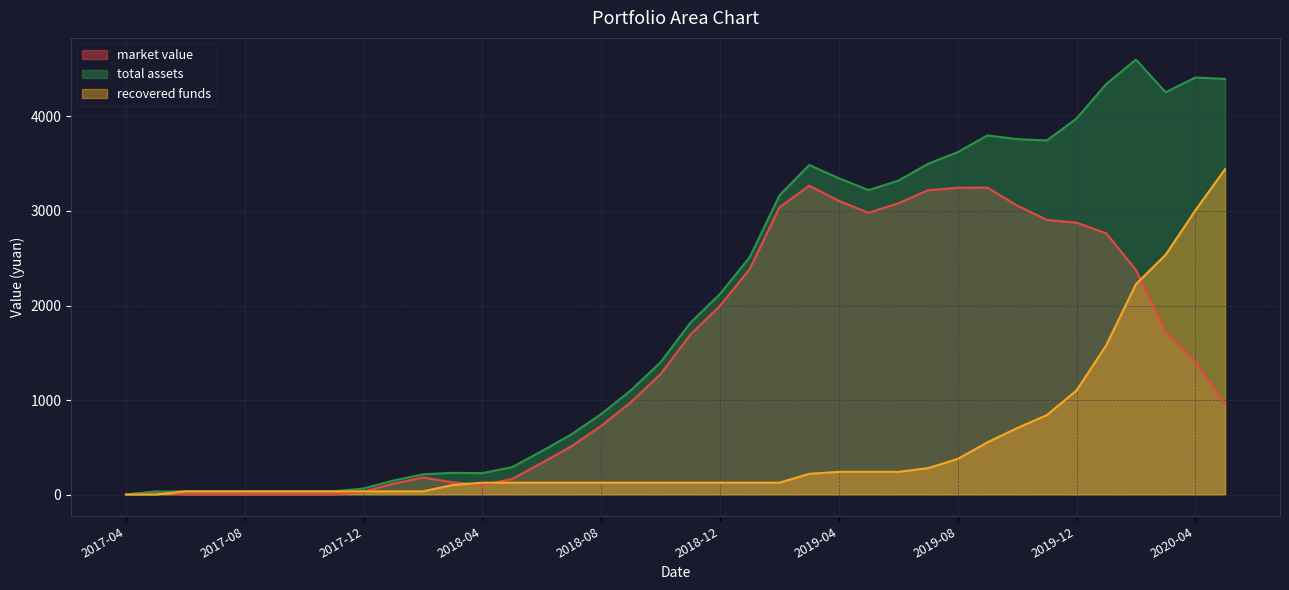

At how many categories does at least one series exceed 2608?

16